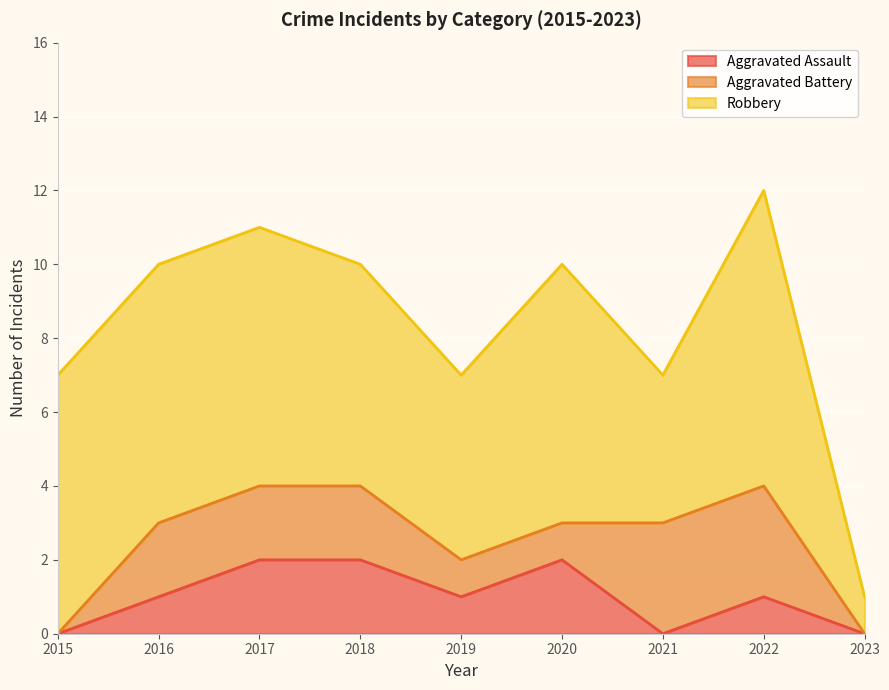

The Aggravated Battery series shows 1 at 2016. True or false?

False